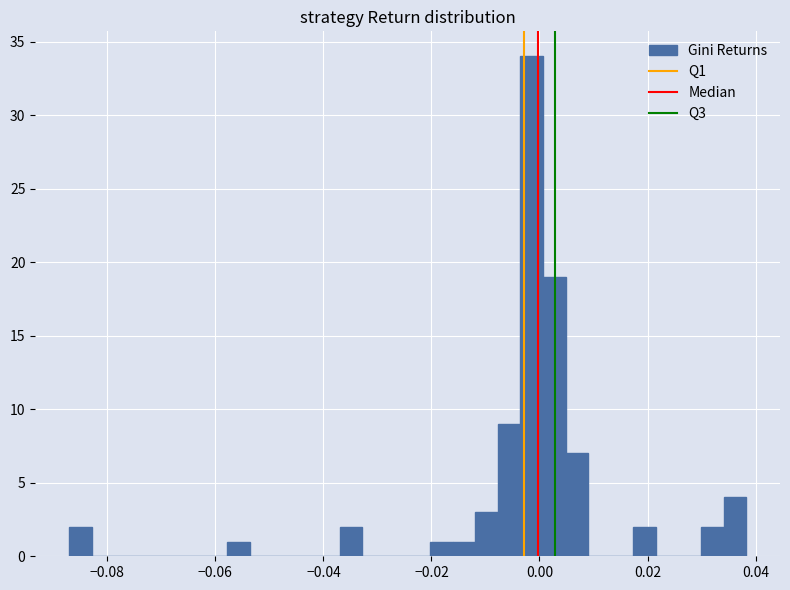

Around what value on the x-axis is the tallest bar? Give the approximate position of its centre, as read against the axis.

-0.002